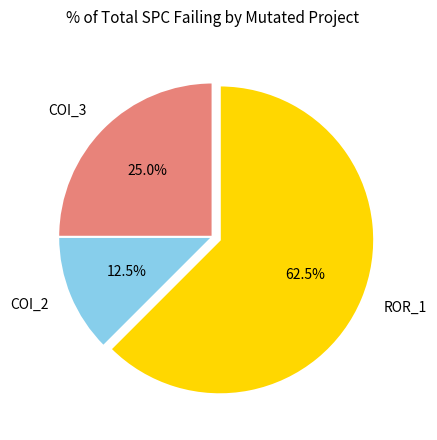

What percentage is NOT represented by COI_3?

75.0%